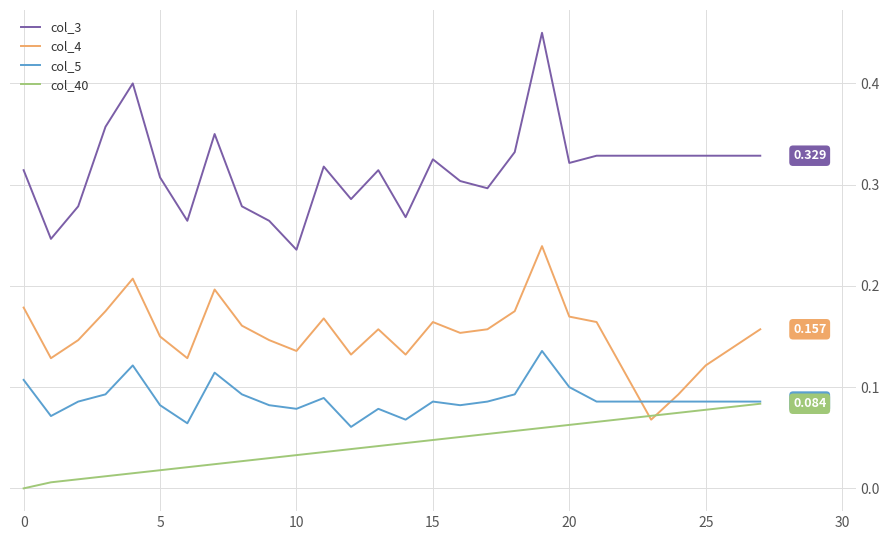

True or false: col_3 and col_4 cross at least once.

False